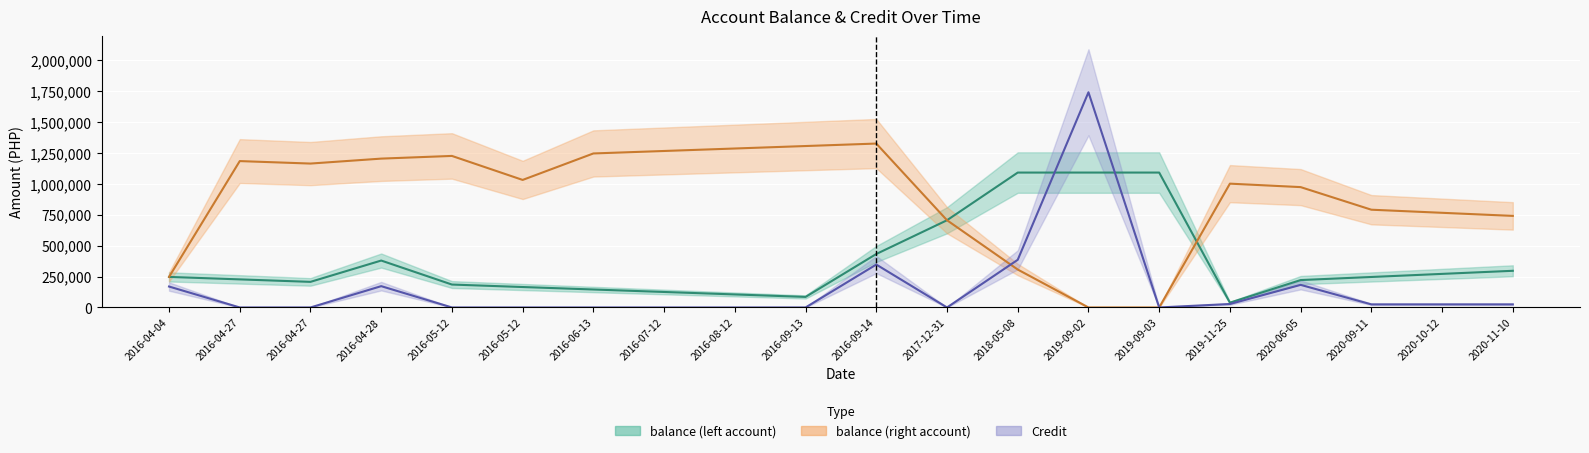

List the series in order of their overall mean, highest first.

balance_right, balance_left, Credit